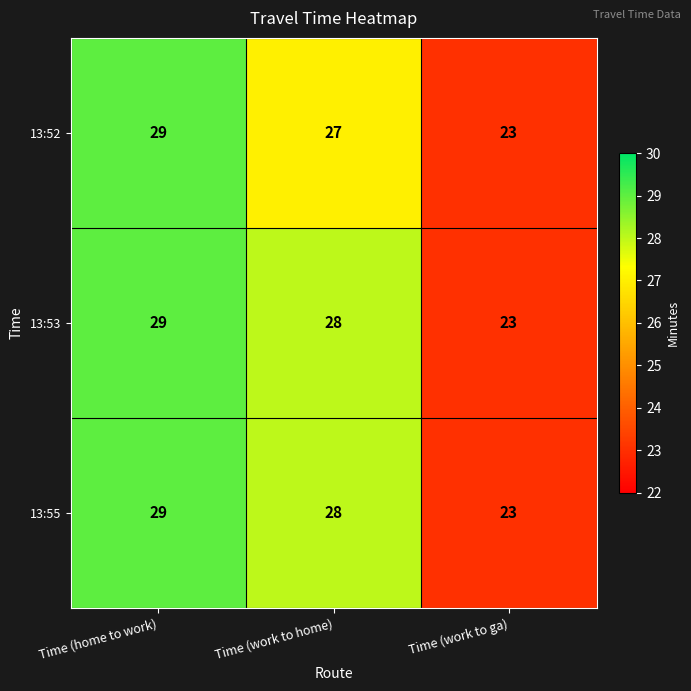

Where is 13:55 nearest to the value 26?

Time (work to home)